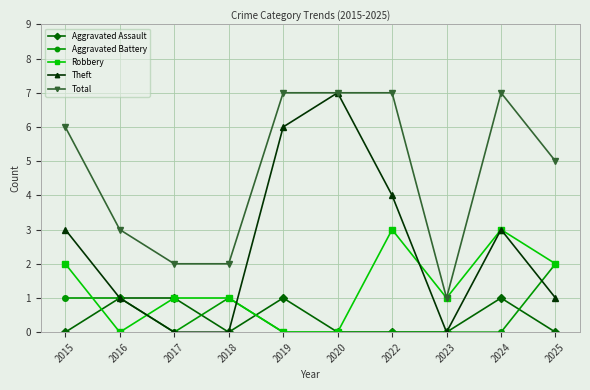

What is the average value of the Total series?

5